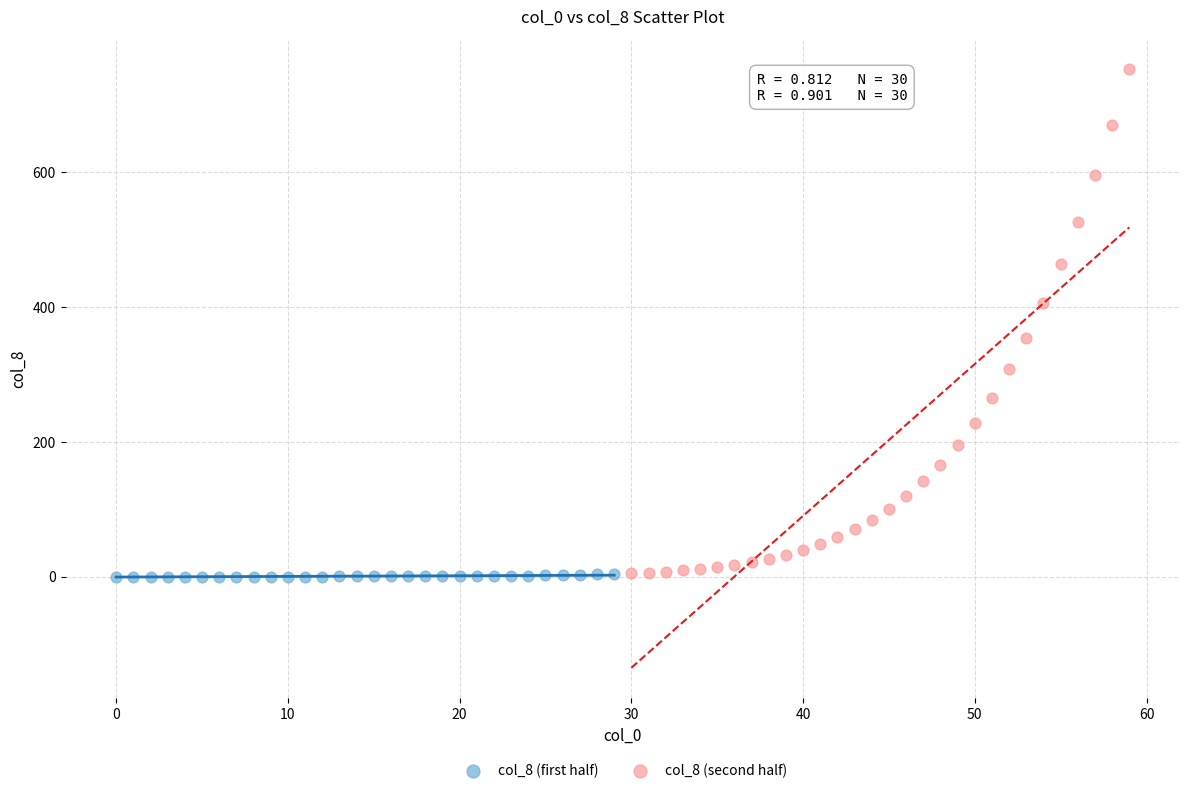

Which series has the largest Y range (max minus min)?

col_8 (second half)